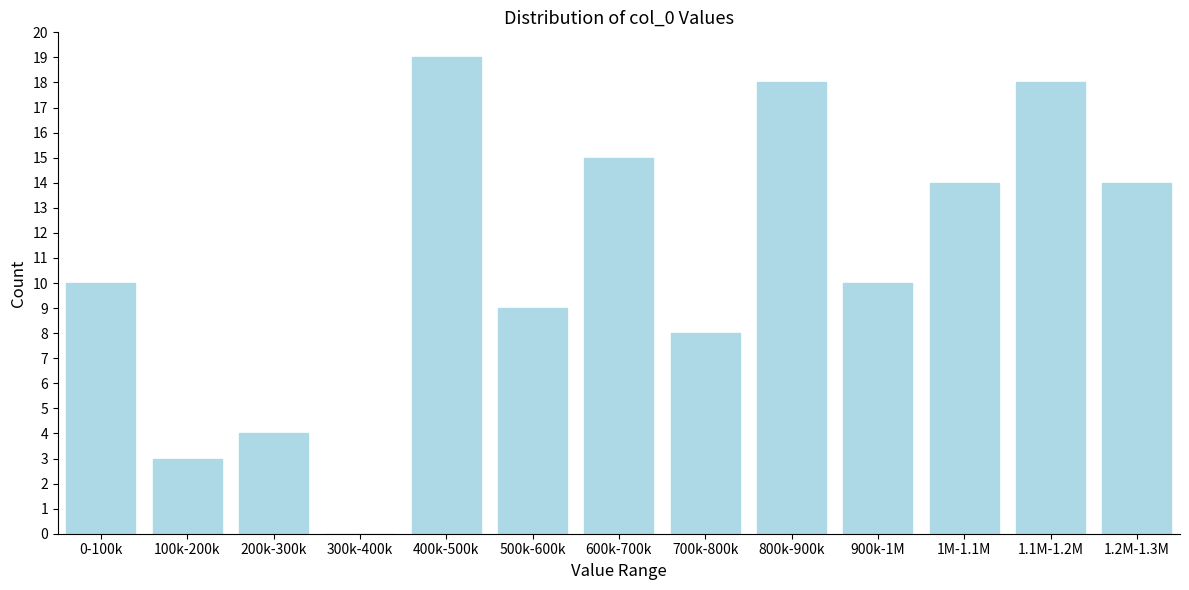

Reading left to right, what are all the values shown in this chart?

0-100k=10	100k-200k=3	200k-300k=4	300k-400k=0	400k-500k=19	500k-600k=9	600k-700k=15	700k-800k=8	800k-900k=18	900k-1M=10	1M-1.1M=14	1.1M-1.2M=18	1.2M-1.3M=14